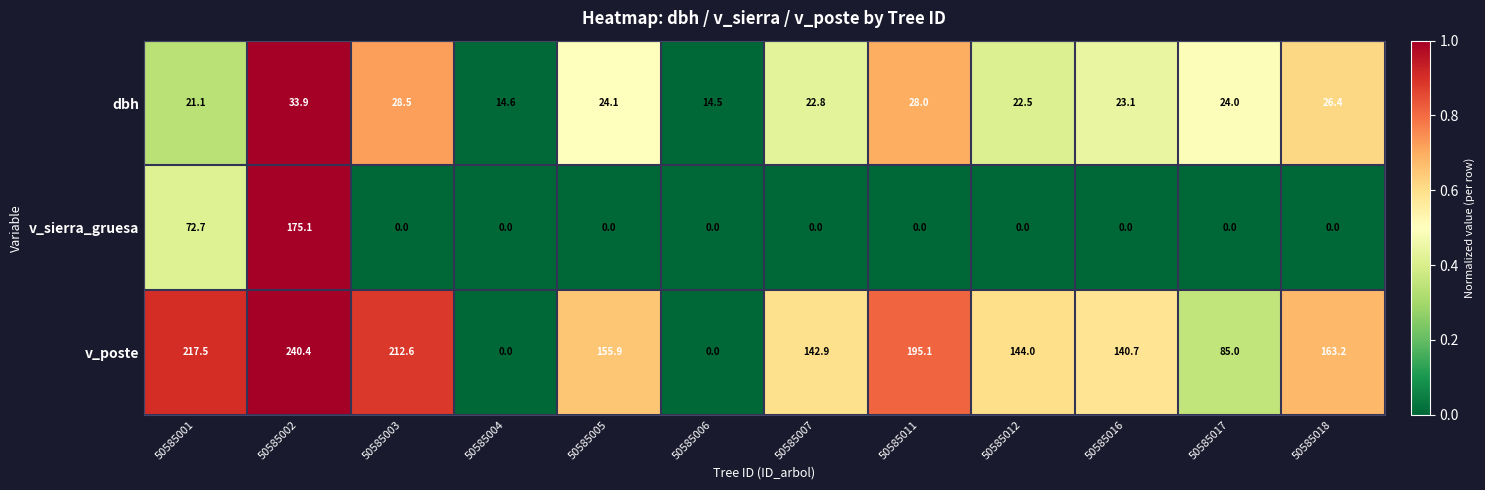

List the labels in order of dbh value, largest first.

50585002, 50585003, 50585011, 50585018, 50585005, 50585017, 50585016, 50585007, 50585012, 50585001, 50585004, 50585006